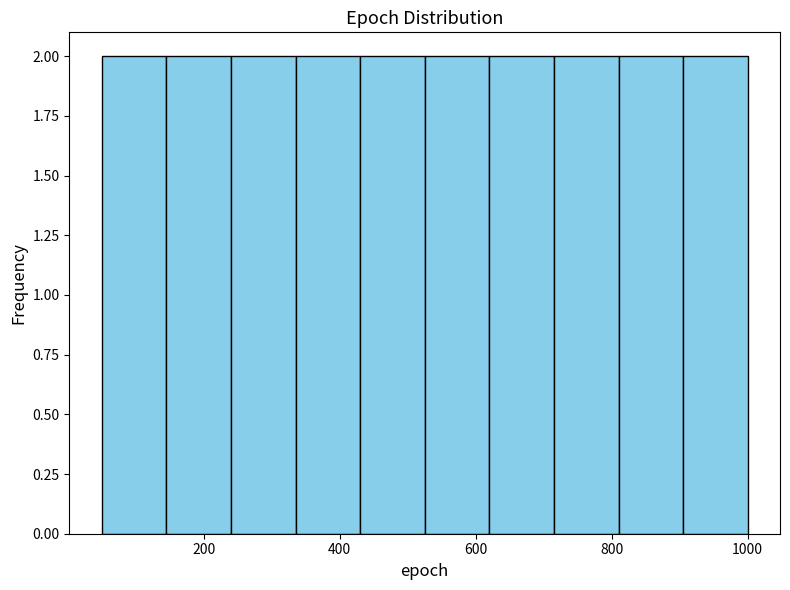

Reading left to right, list every bar in this chart as the range it spans on the x-axis followed by its height. Neither the bar edges nor the heights are printed on the chart, so give them approximately, as read against the axes.

50 to 145: 2
145 to 240: 2
240 to 335: 2
335 to 430: 2
430 to 525: 2
525 to 620: 2
620 to 715: 2
715 to 810: 2
810 to 905: 2
905 to 1000: 2